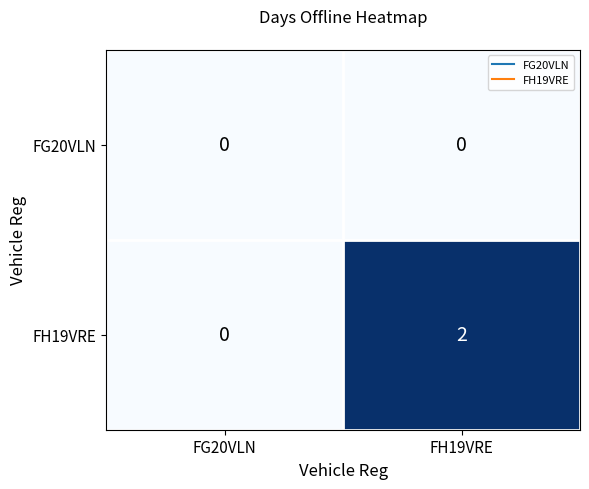

What is the spread (max minus min) of values at FH19VRE?

2